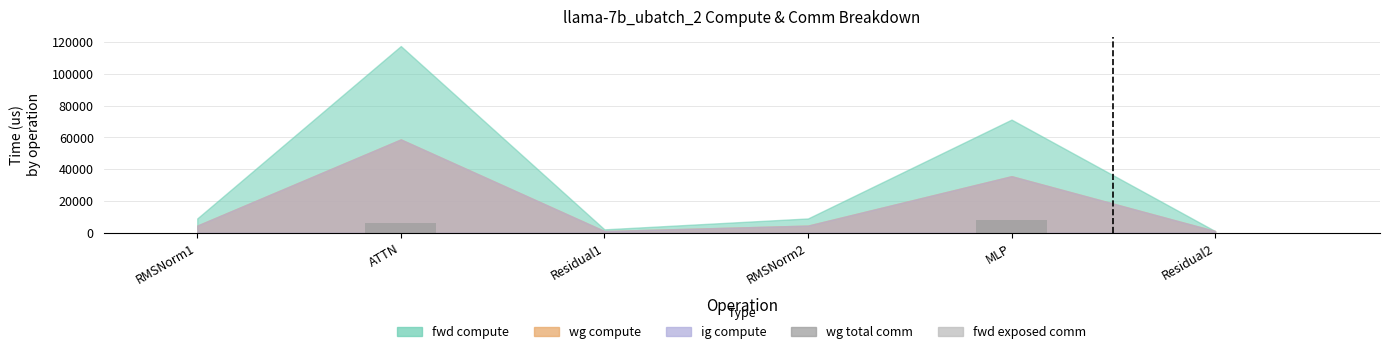

Which has a higher value, Residual1 or ATTN?

ATTN